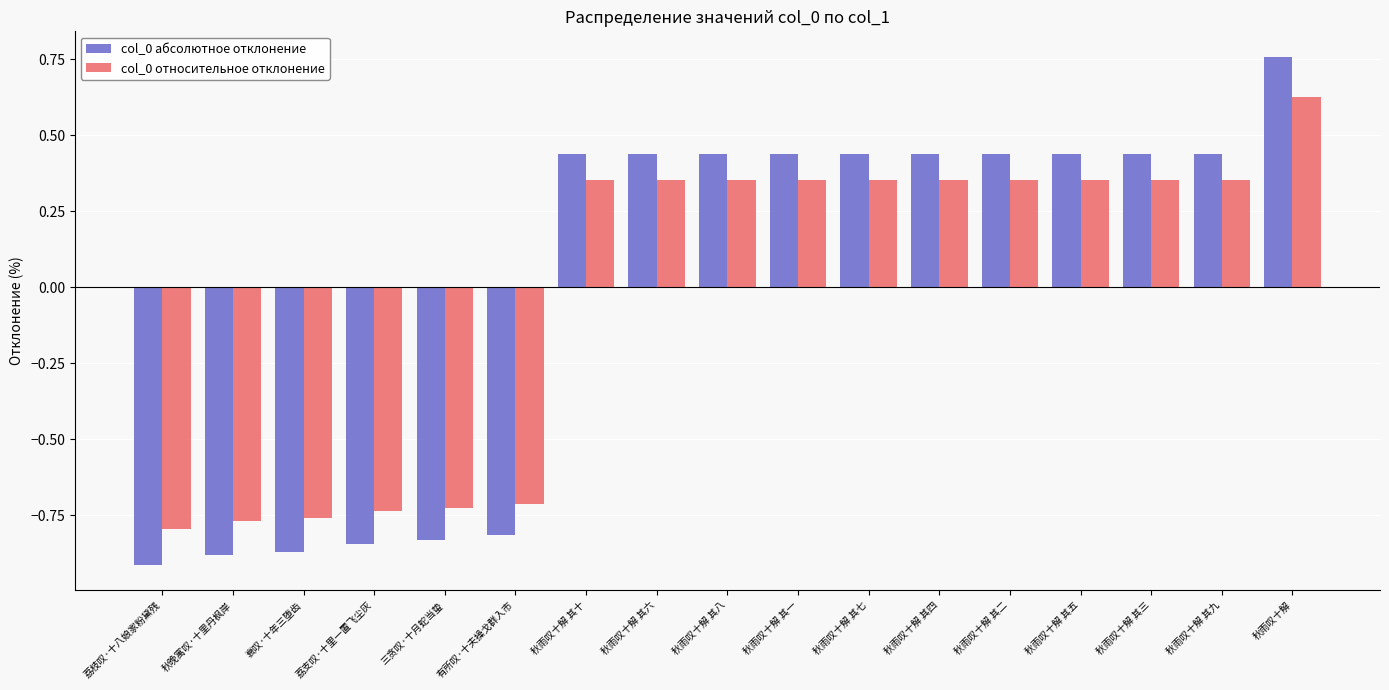

How many groups of bars are there?

17